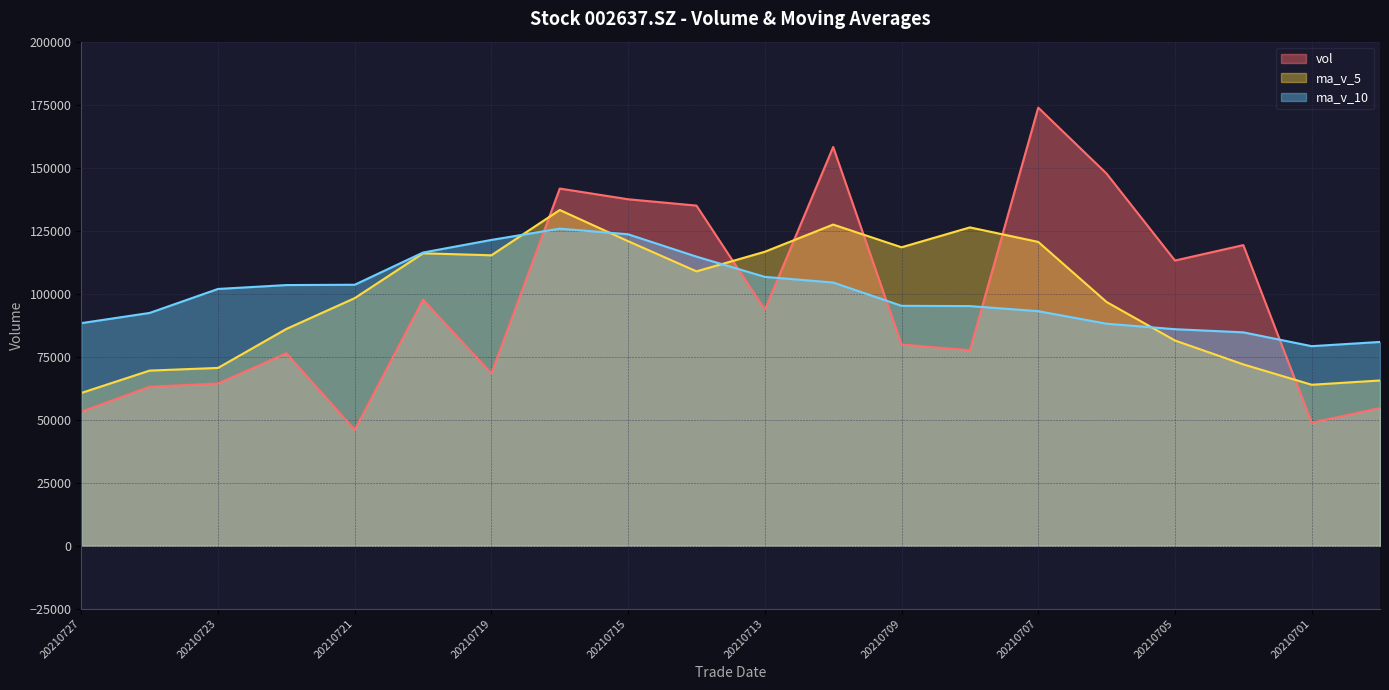

Reading left to right, transcribe all the data shown in this chart.

vol: 53222.0	63086.0	64389.4	76371.0	45998.1	97621.0	68373.0	141721.0	137473.1	134957.5	93697.0	158214.0	79851.1	77608.0	173834.0	147642.0	113162.0	119277.0	48845.0	54633.1
ma_v_5: 60613.3	69493.1	70550.5	86016.9	98237.3	116029.1	115244.3	133212.5	120838.5	108865.5	116640.8	127429.8	118419.4	126304.6	120552.0	96711.8	81440.2	71952.4	63872.8	65573.0
ma_v_10: 88321.2	92368.7	101881.5	103427.7	103551.4	116335.0	121337.1	125816.0	123571.6	114708.8	106676.3	104435.0	95185.9	95088.7	93062.5	88084.4	85916.2	84673.1	79181.3	80857.6